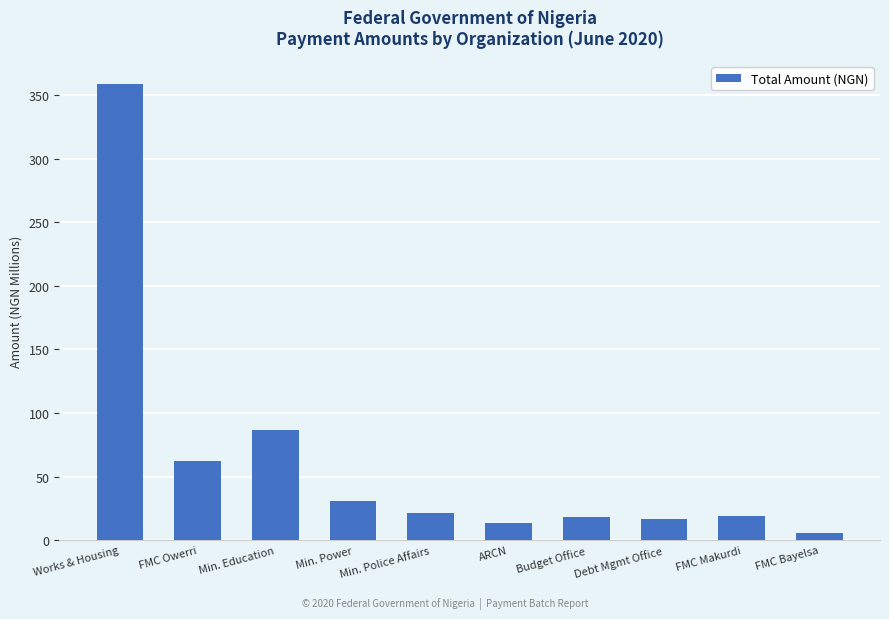

What is the difference between the maximum and second lowest values?

345.4